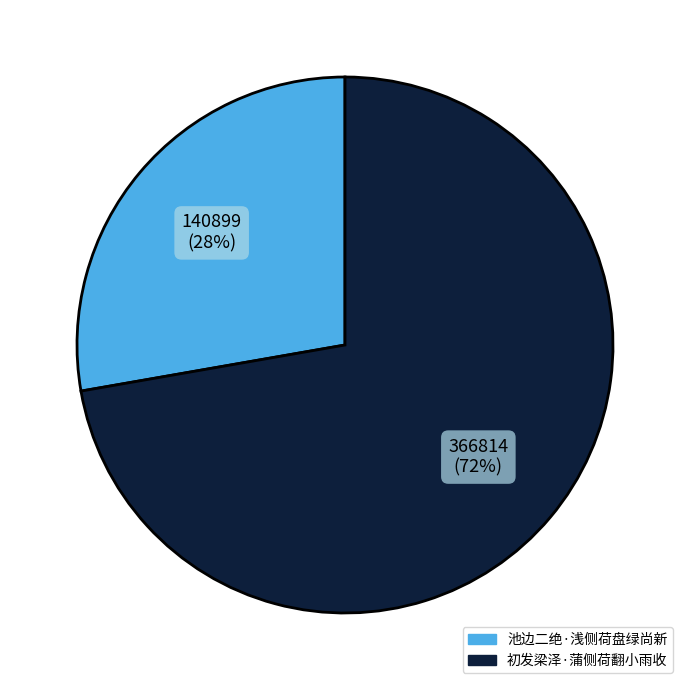

Do 初发梁泽·蒲侧荷翻小雨收 and 池边二绝·浅侧荷盘绿尚新 together represent more than half of the pie?

Yes